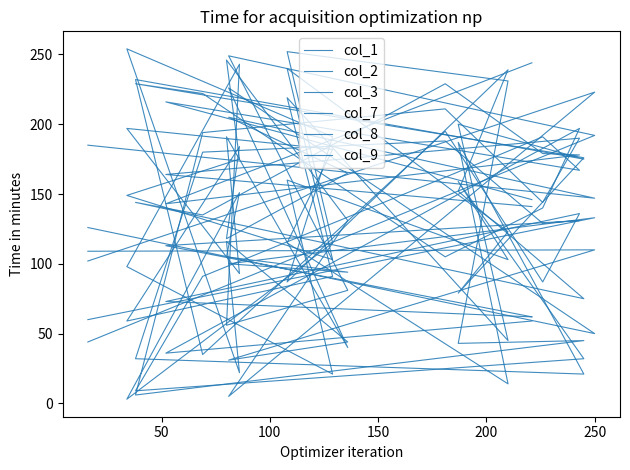

What is the difference between the maximum and second lowest values in the col_8 series?

223